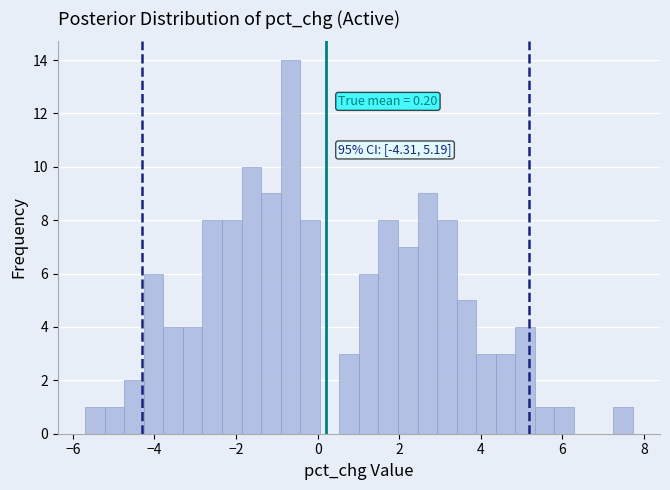

Read against the x-axis, roughly where is the centre of the tallest bar?

-0.6